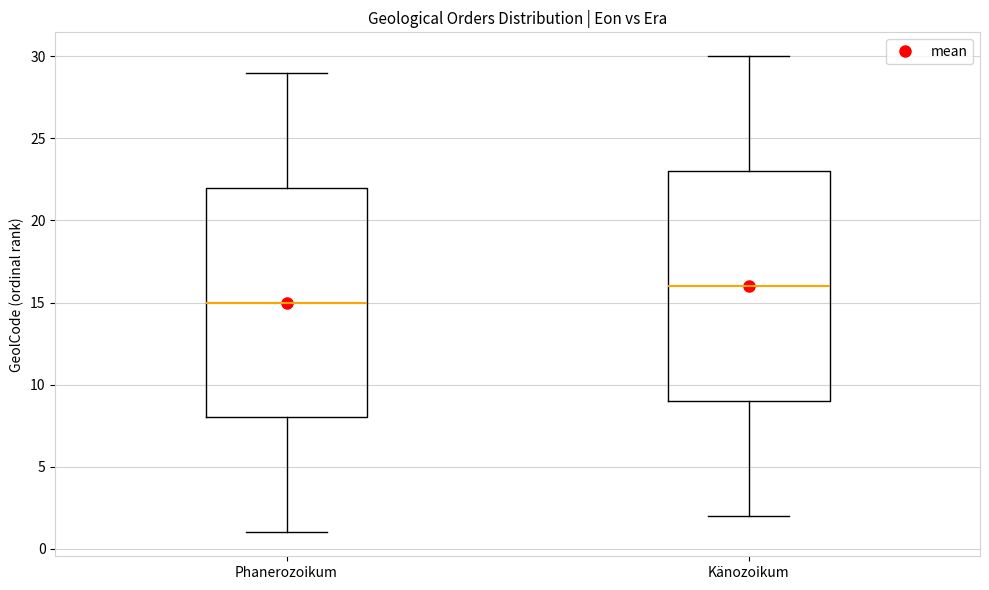

Which box has the highest median line?

Känozoikum